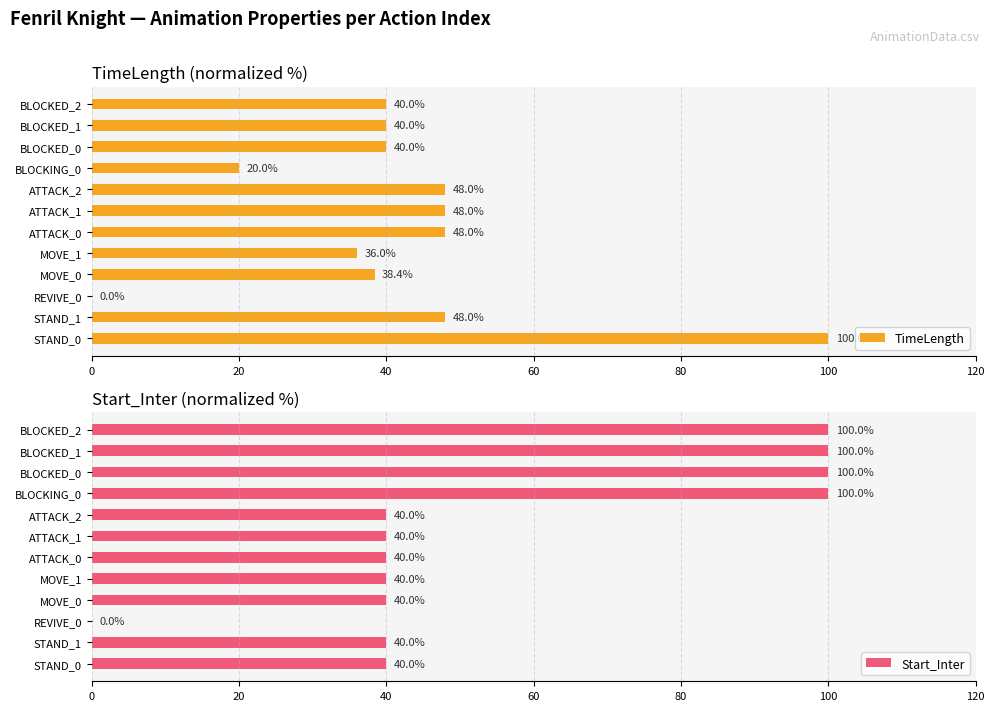

True or false: TimeLength has a value of 20.0 at BLOCKING_0.

True